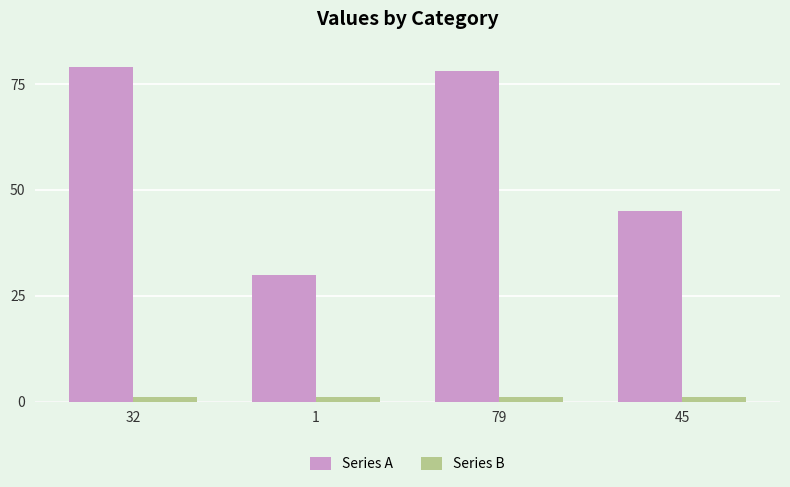

Which category has the lowest value in the Series A series?

1